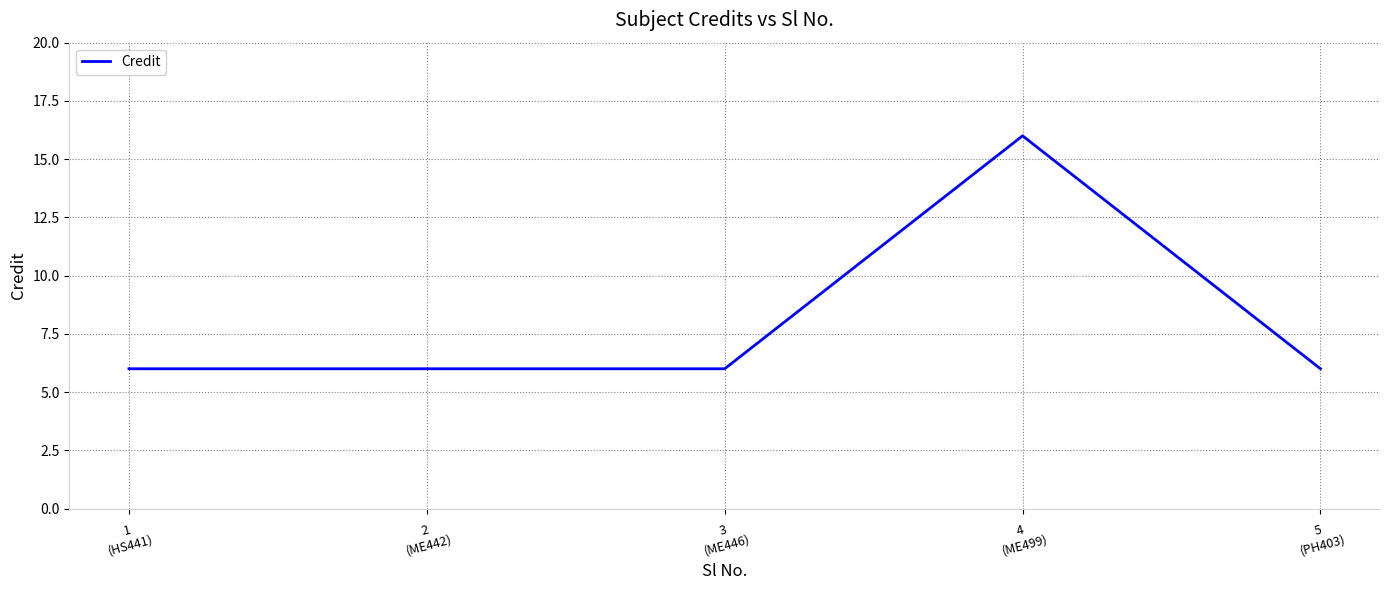

Reading left to right, extract all data points from this chart.

1
(HS441)=6	2
(ME442)=6	3
(ME446)=6	4
(ME499)=16	5
(PH403)=6